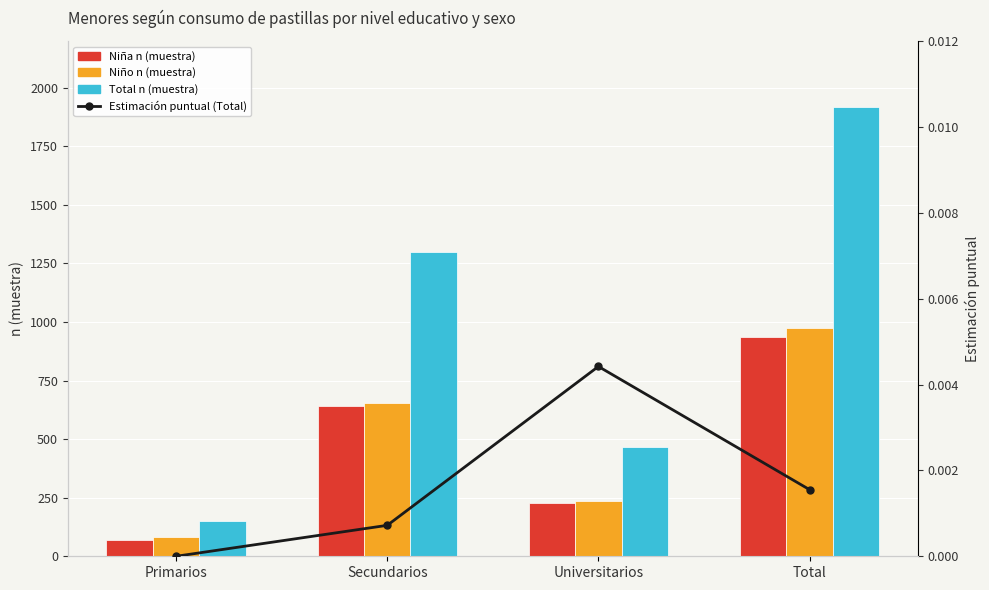

Which category has the lowest value across all series?

Primarios